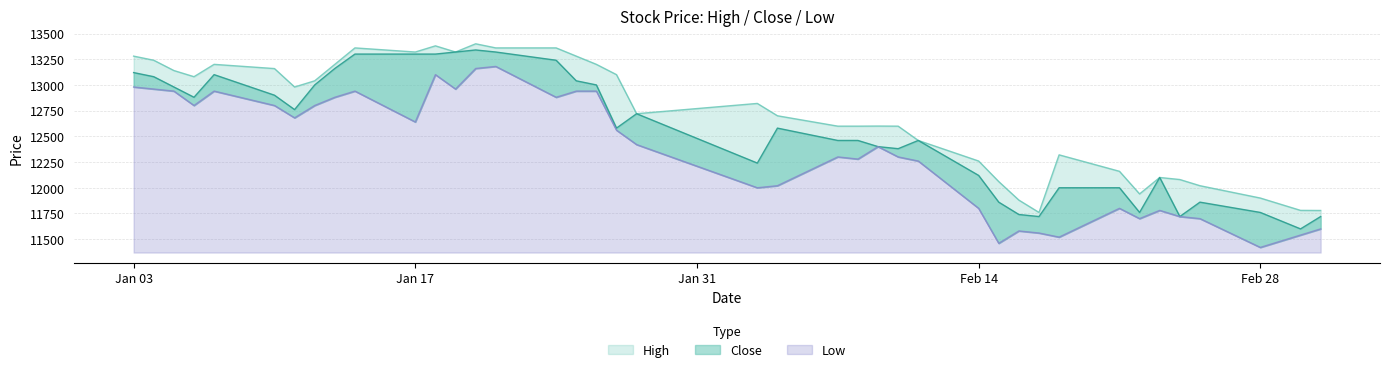

Which has a higher value, 2022-01-20 or 2022-01-06?

2022-01-20